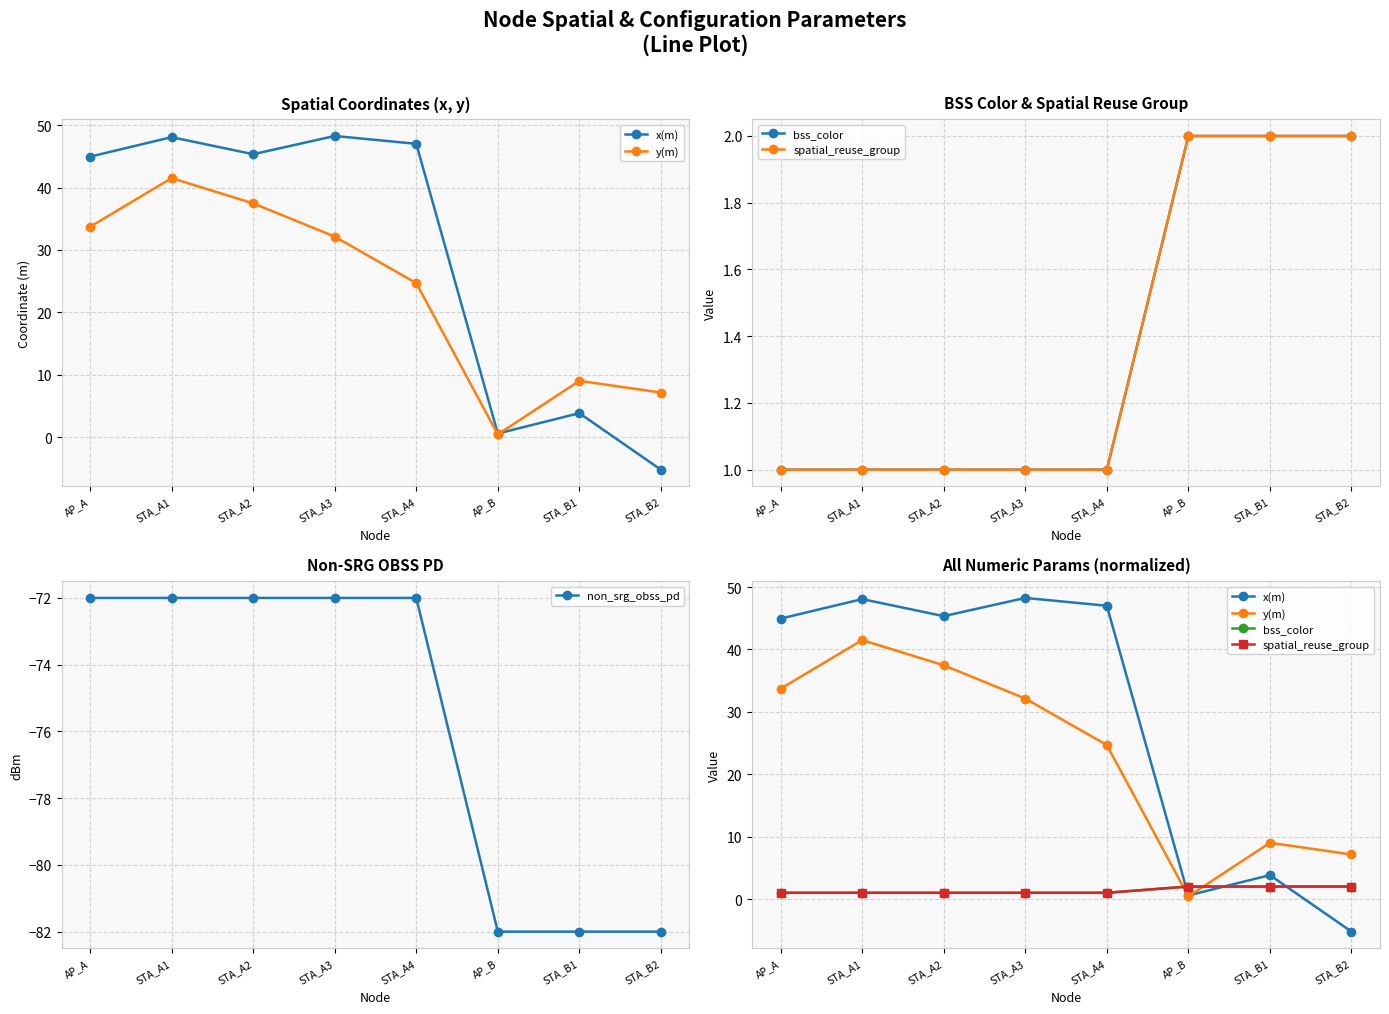

What position from the left is AP_A?

1